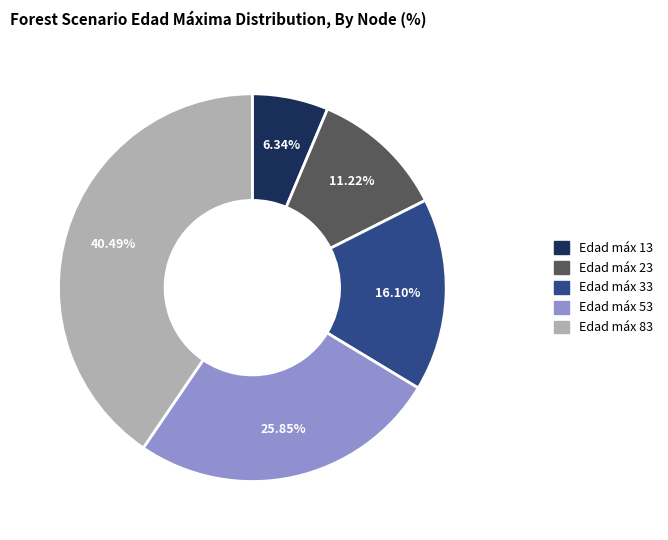

Is Edad máx 83 the majority of the pie?

No